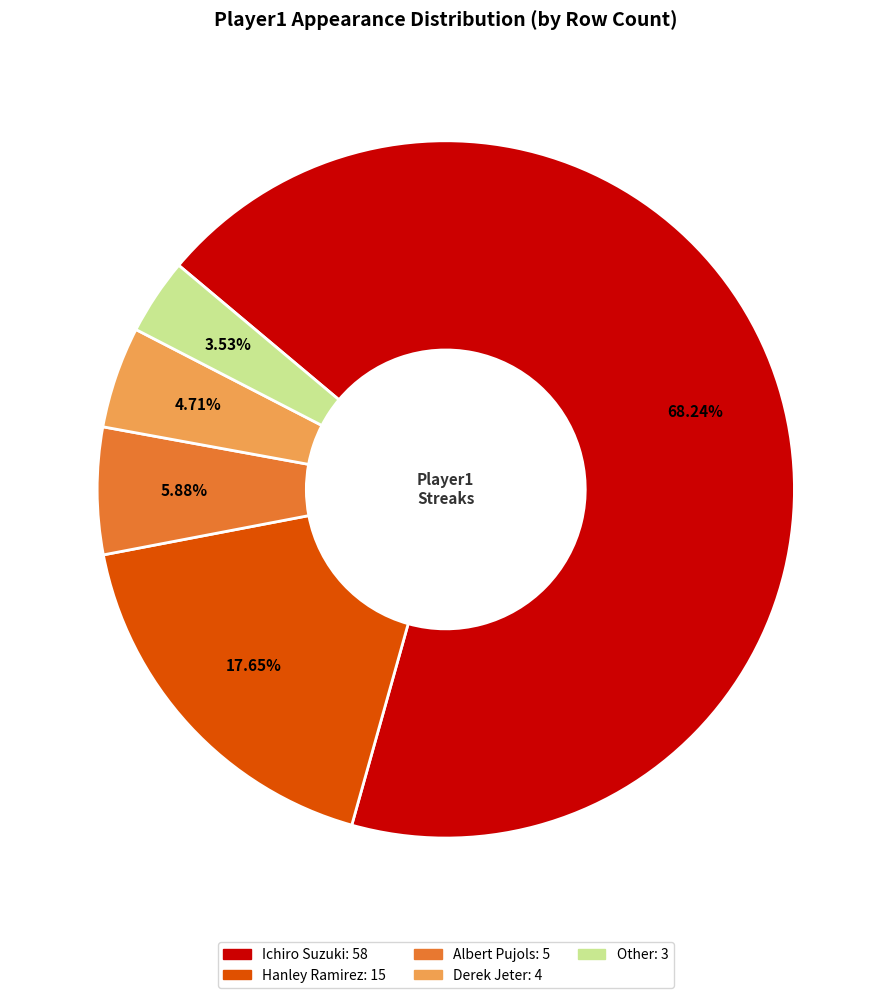

To the nearest percent, what is the combined percentage of Derek Jeter and Other?

8%